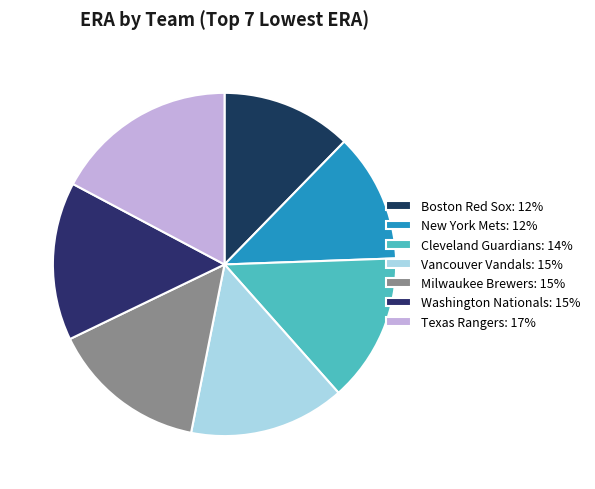

What is the change in value from Washington Nationals to Texas Rangers?

+0.6